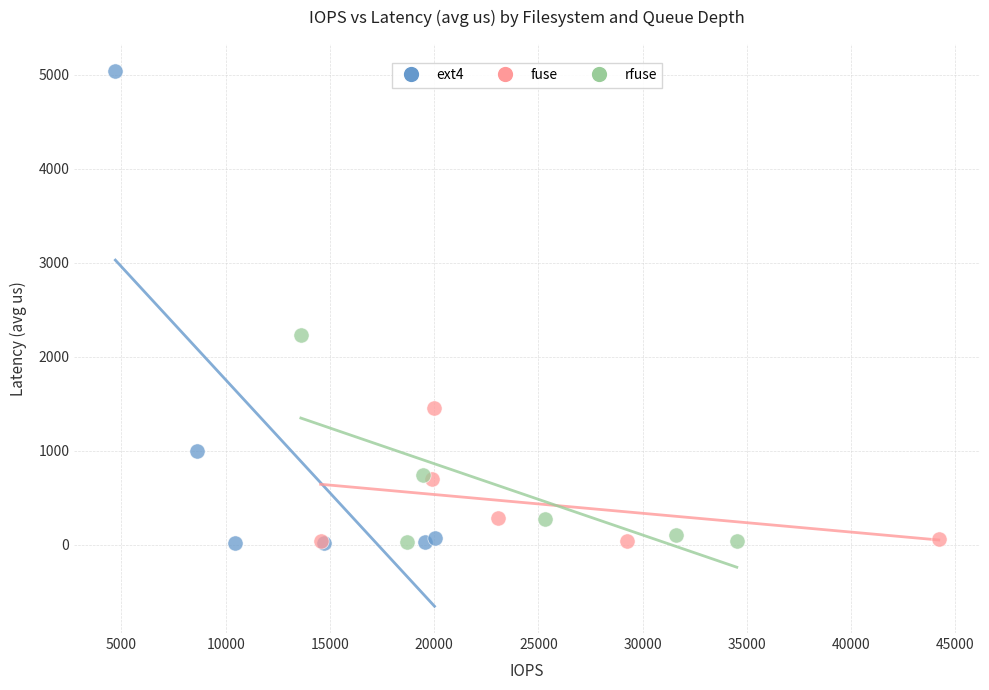

Which series has the largest Y range (max minus min)?

ext4